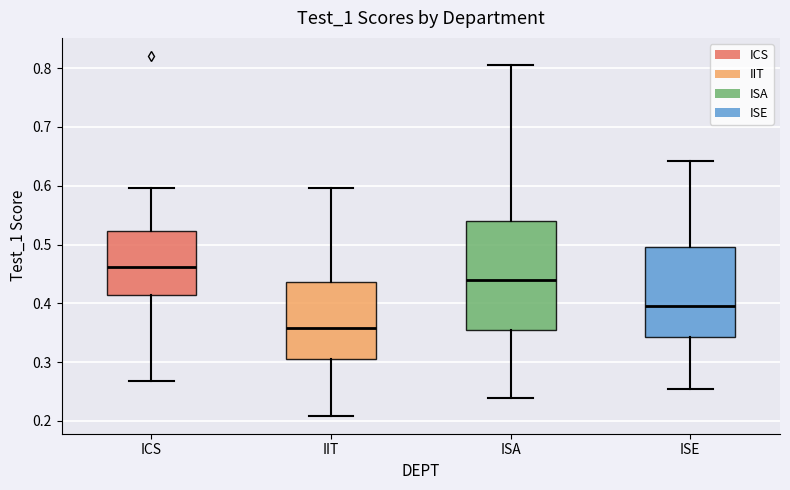

Reading left to right, read every box against the y-axis: the position of its median line, the range the box covers, and the ends of its whiskers. The values are not printed on the chart, so give them approximately, as read against the axis.

ICS: median 0.46, box 0.41 to 0.52, whiskers 0.27 to 0.60
IIT: median 0.36, box 0.31 to 0.44, whiskers 0.21 to 0.60
ISA: median 0.44, box 0.35 to 0.54, whiskers 0.24 to 0.81
ISE: median 0.40, box 0.34 to 0.50, whiskers 0.25 to 0.64